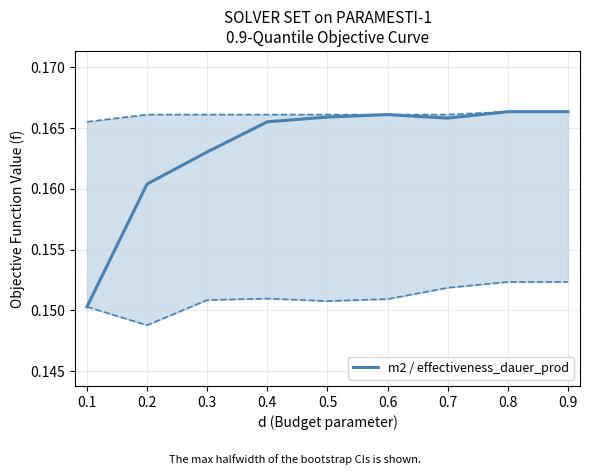

Is it true that m2 / effectiveness_dauer_prod equals 0.3 at 0.2?

False